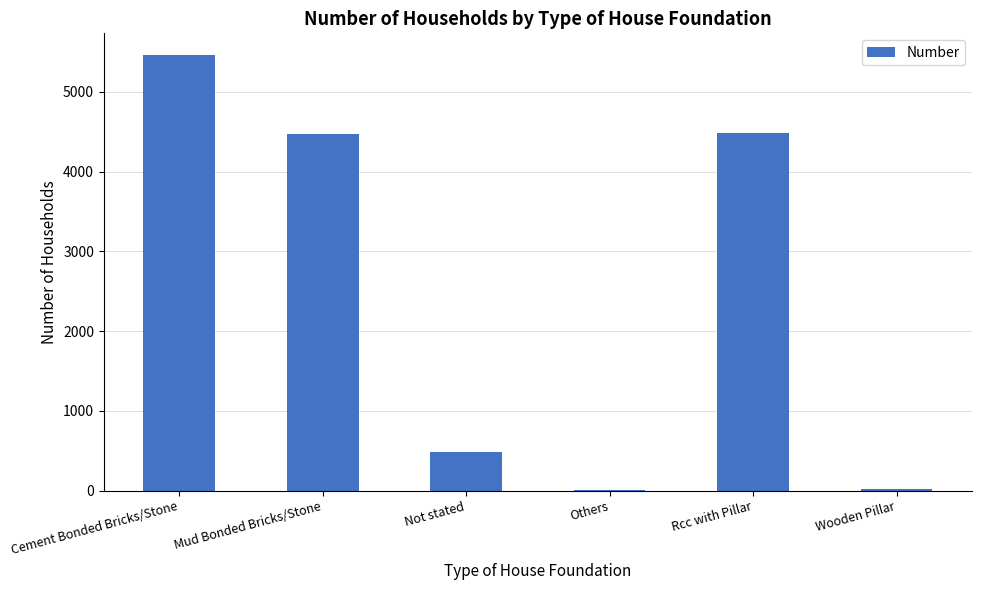

What value does the data have at Mud Bonded Bricks/Stone?

4471